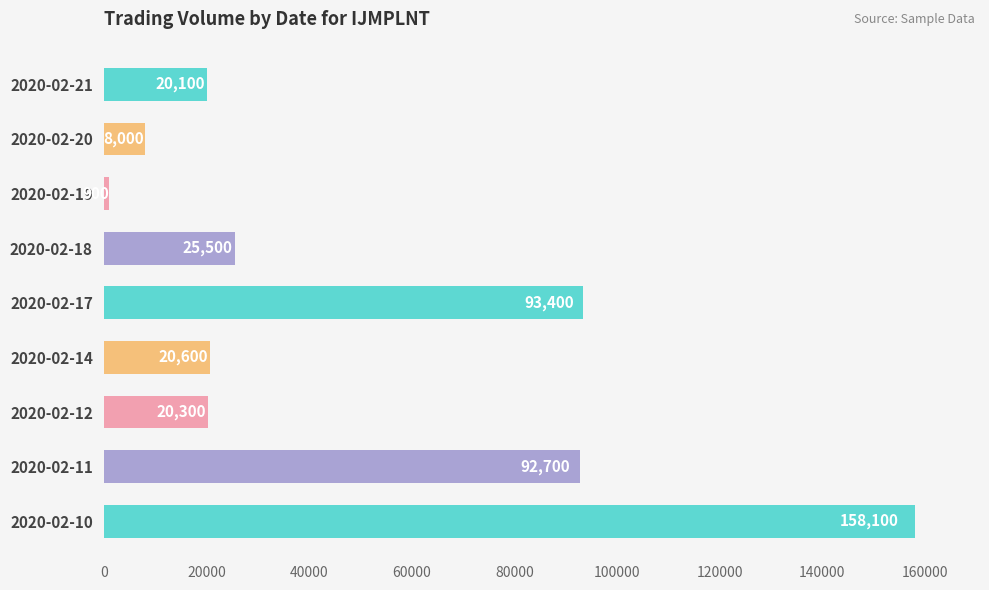

Where is the data nearest to the value 79500?

2020-02-11